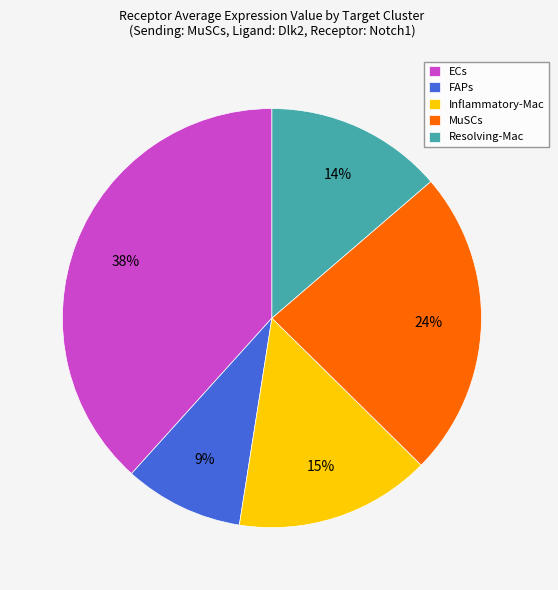

Is it true that MuSCs is 12% of the pie?

False